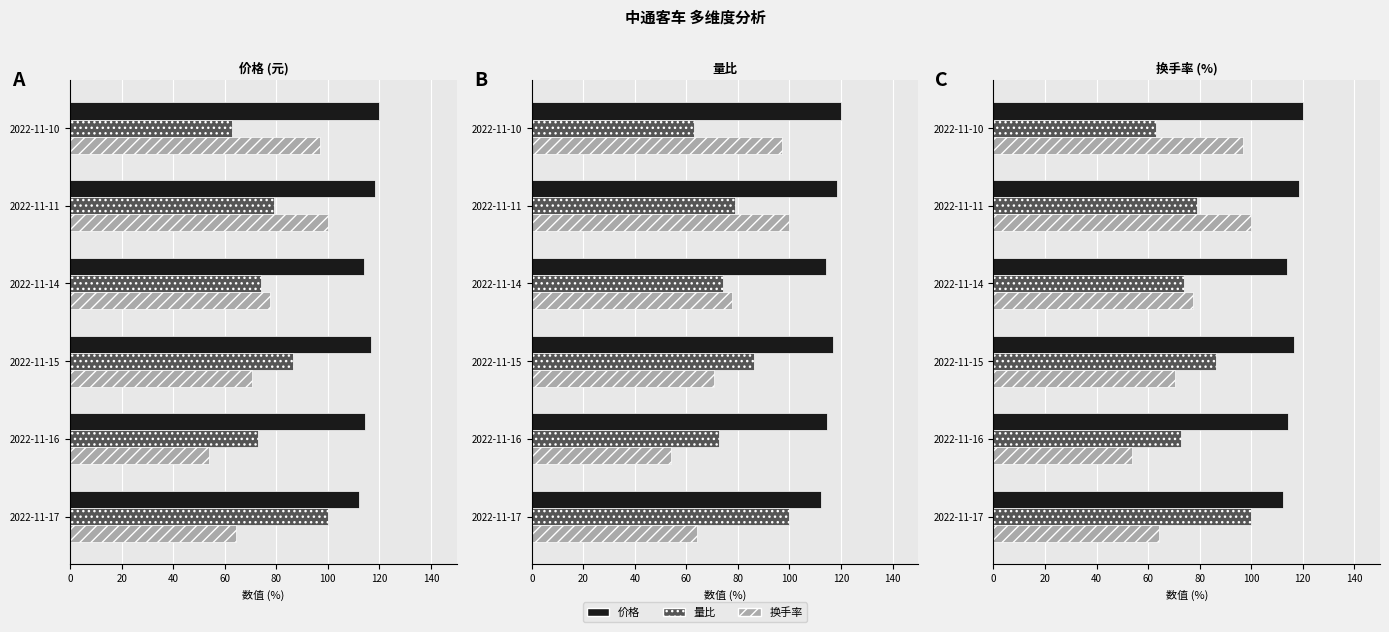

Reading right to left, extract all data points from this chart.

价格: 120.0	118.4	114.1	116.8	114.5	112.3
量比: 63.0	79.0	74.1	86.4	72.8	100.0
换手率: 96.9	100.0	77.6	70.6	53.9	64.3